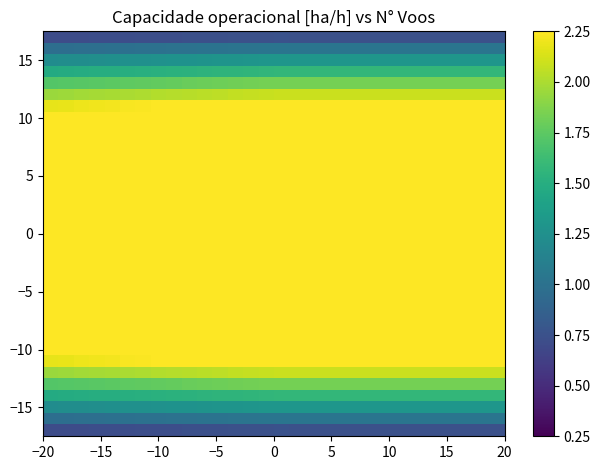

What is the smallest value displayed?

0.7